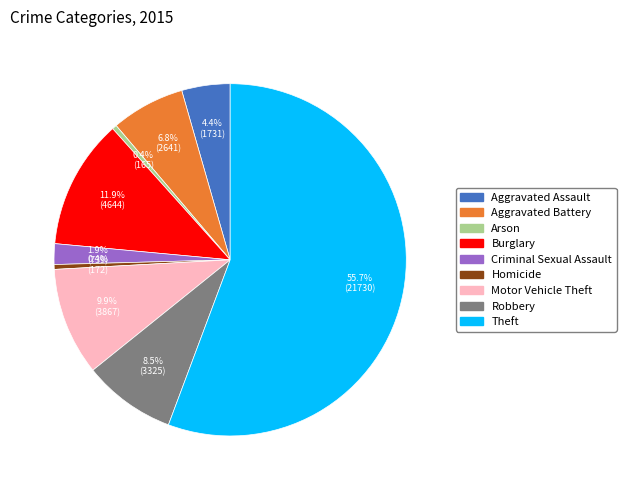

To the nearest percent, what portion does Criminal Sexual Assault represent?

2%